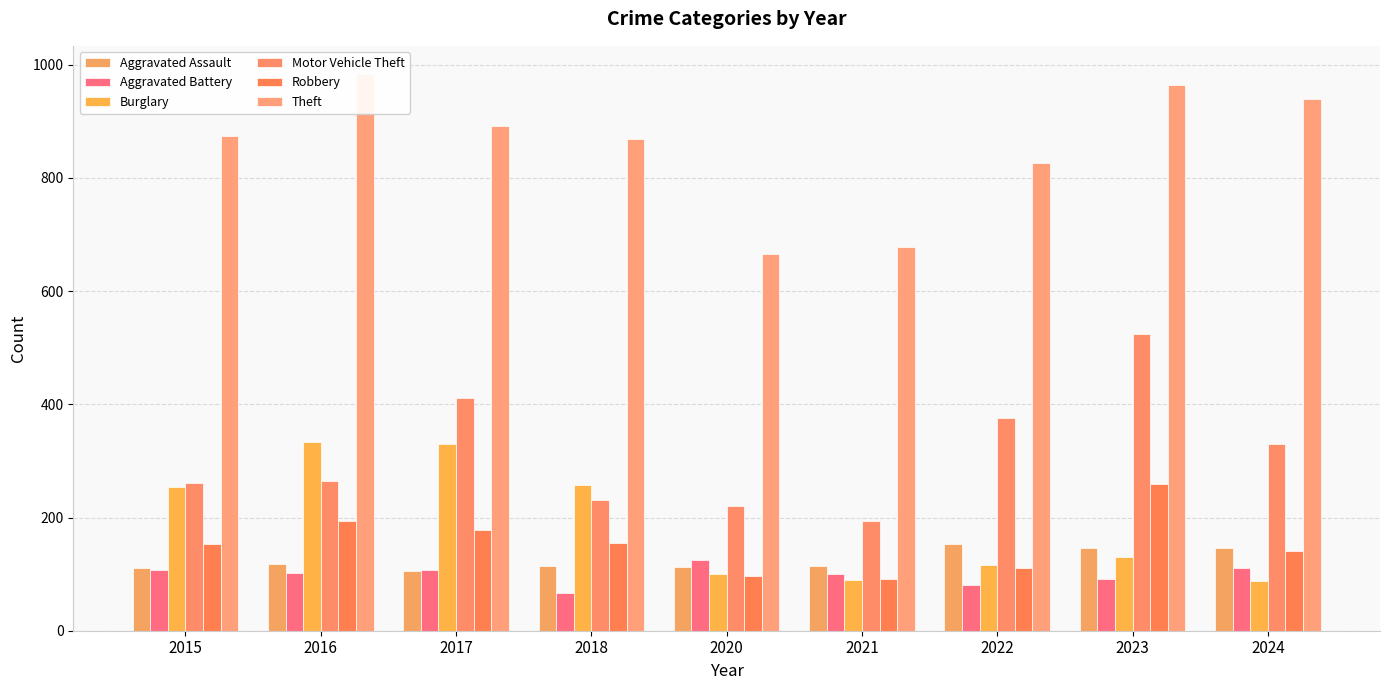

Which series changed the most between 2021 and 2023?

Motor Vehicle Theft